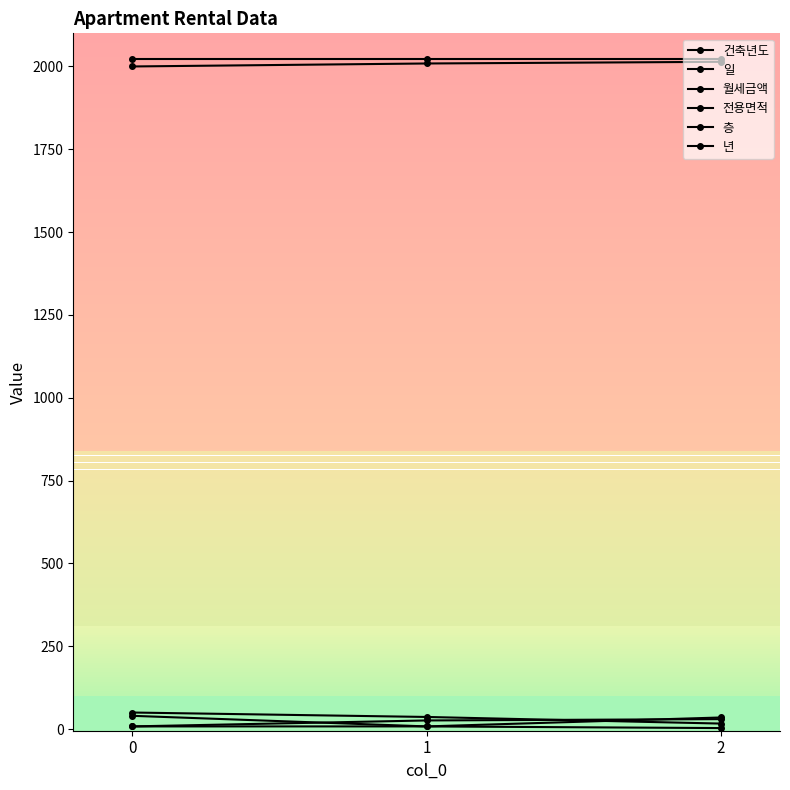

What is the spread (max minus min) of values at 0?

2014.0